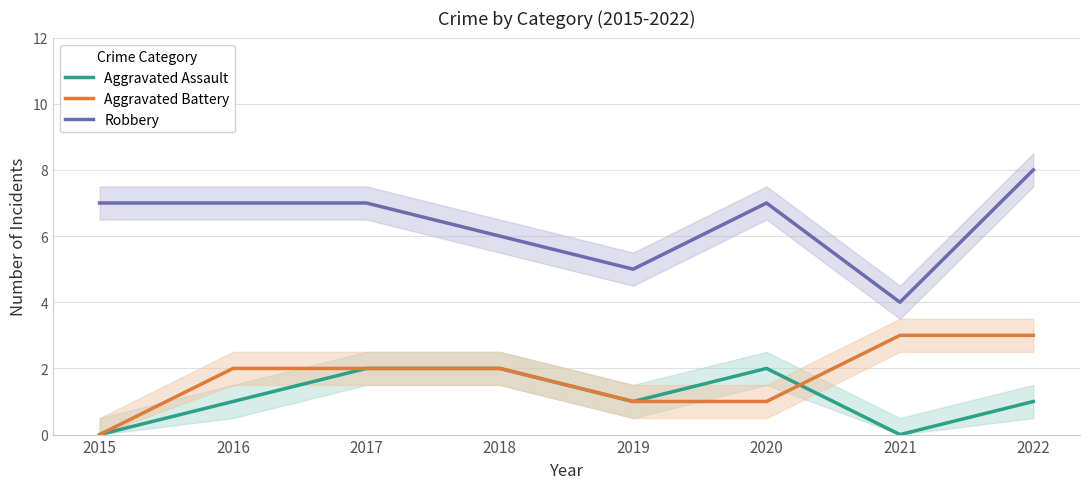

What is the difference between the highest and lowest values at 2015?

7